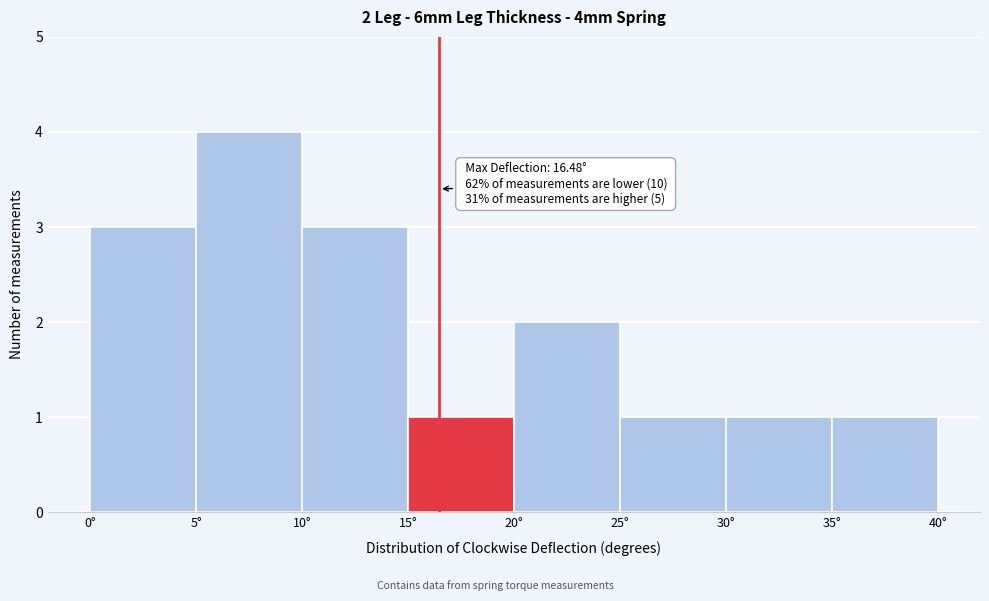

Over which range of the x-axis is the bar tallest?

5 to 10